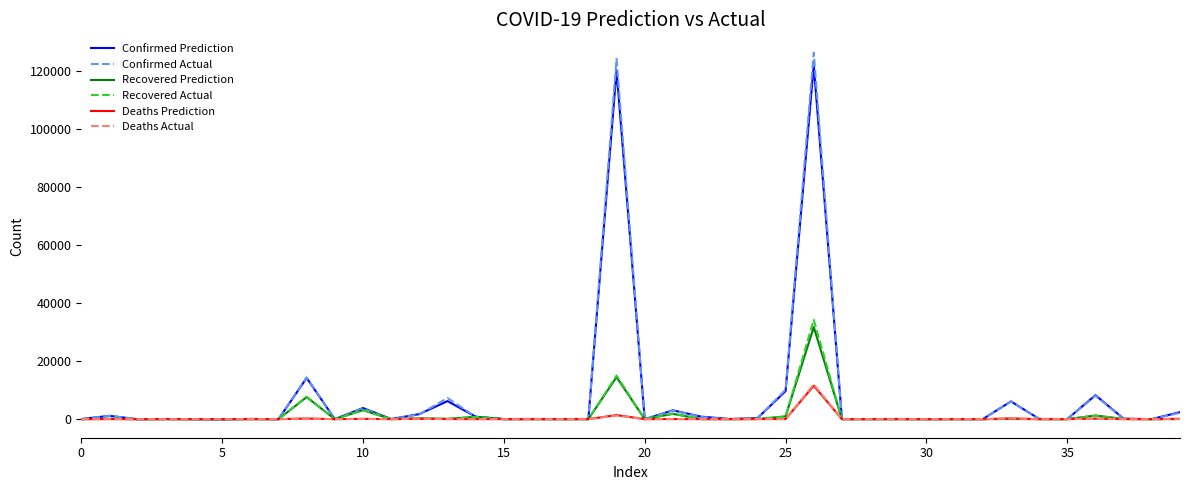

Count the number of data series in this chart.

6